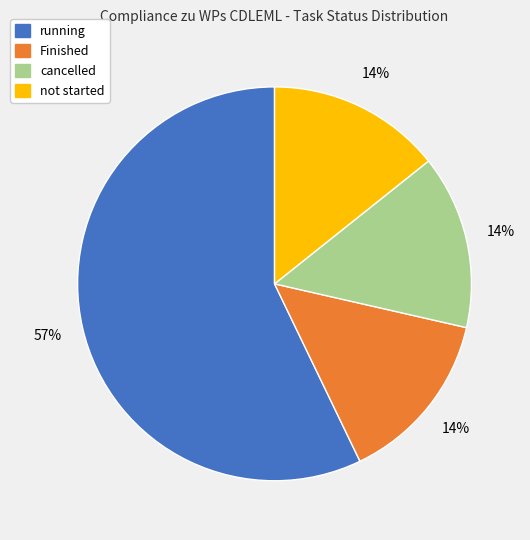

Which category accounts for the majority?

running